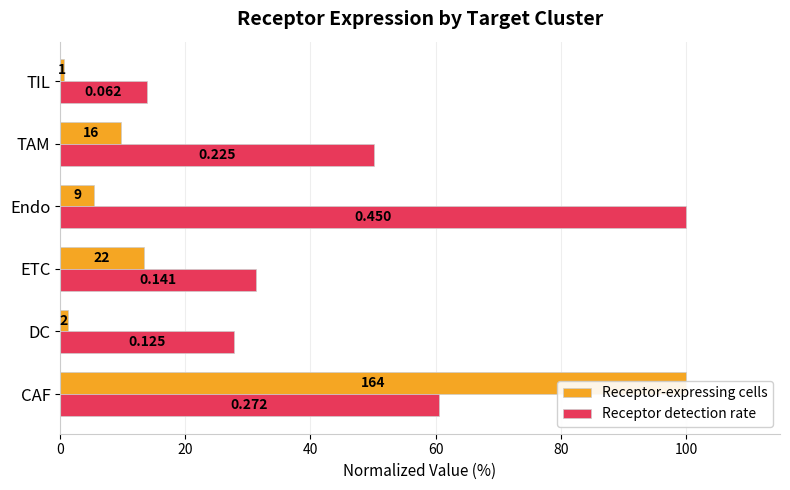

List the series in order of their overall mean, lowest first.

Receptor-expressing cells, Receptor detection rate